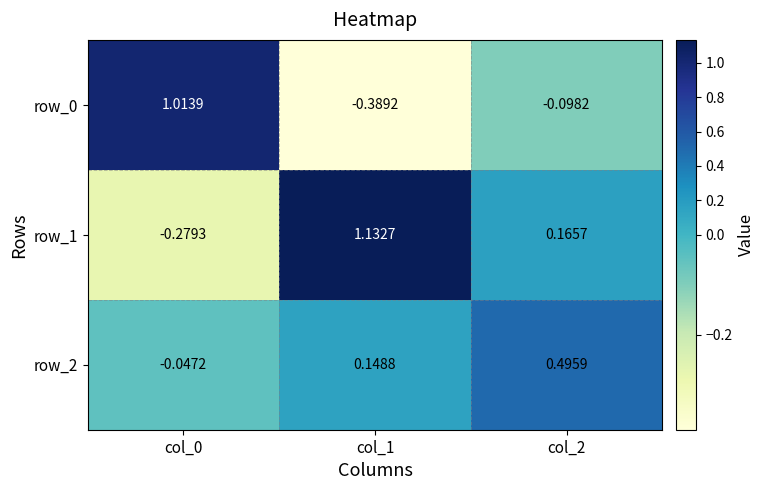

Is the value of row_0 at col_2 greater than the value of row_1 at col_0?

Yes